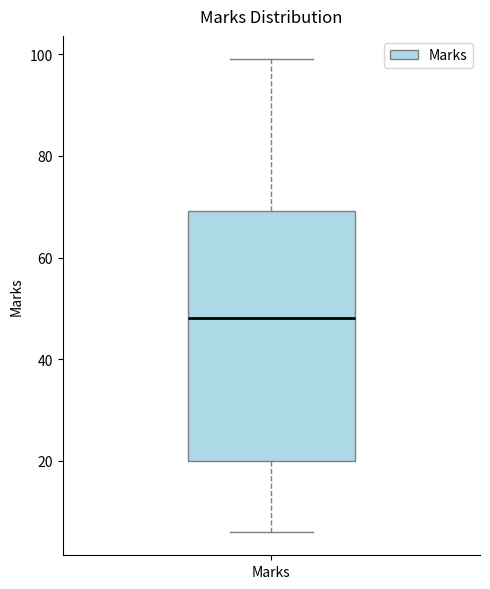

Where does the lower whisker of the box for Marks end on the y-axis? The values are not printed on the chart, so give them approximately, as read against the axis.

6